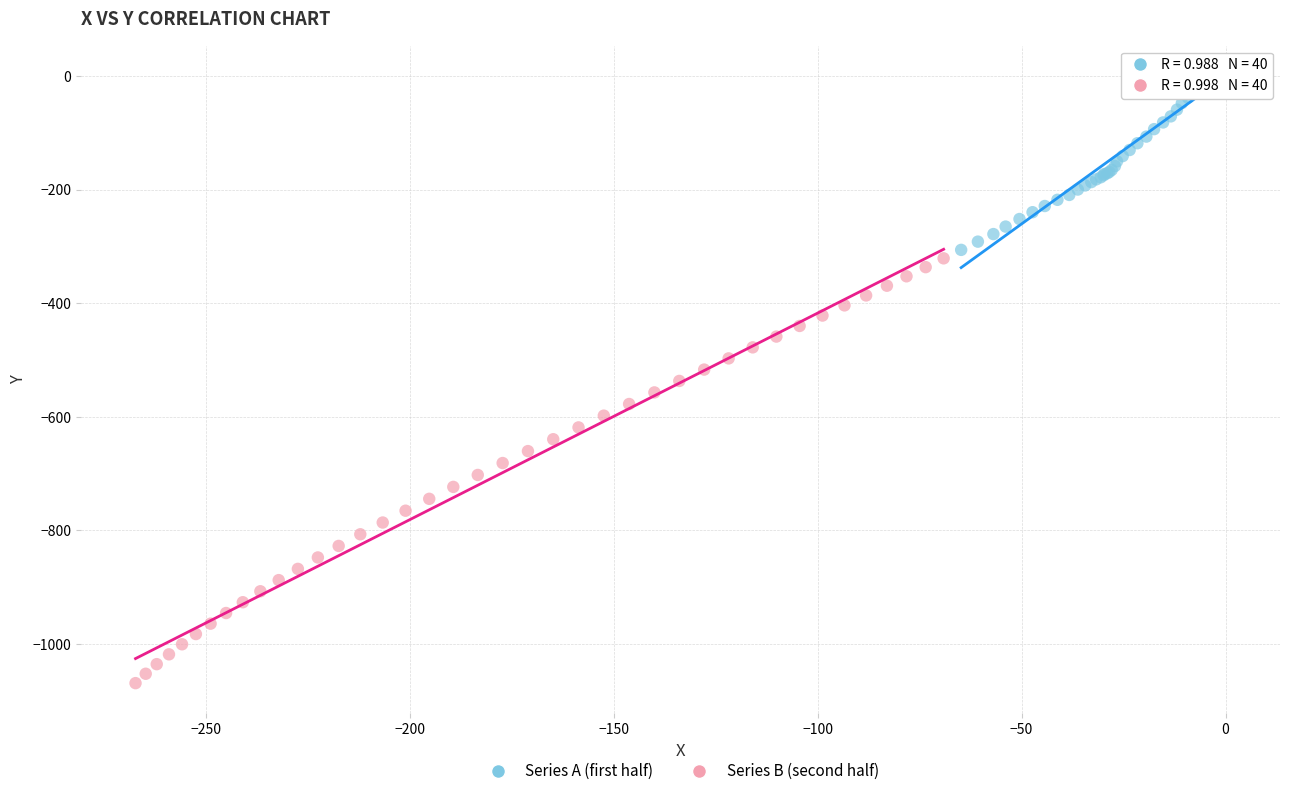

What are all the series names shown in the legend?

Series A (first half), Series B (second half)